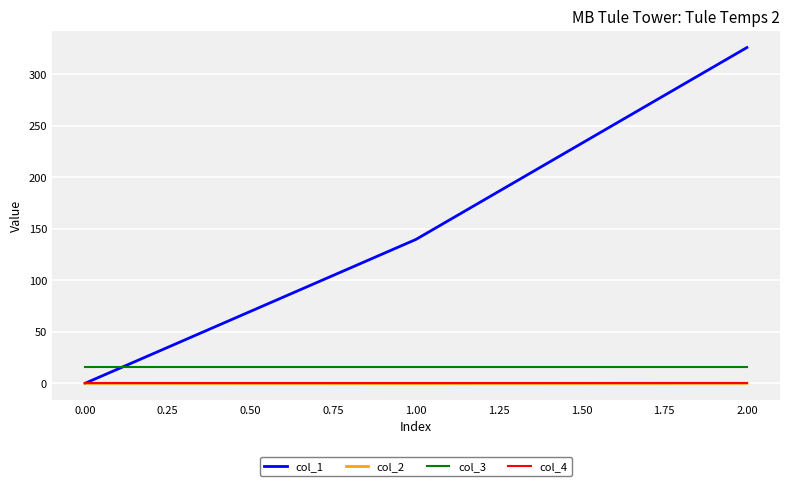

The value of col_4 at 0.00 is 0.0. True or false?

True